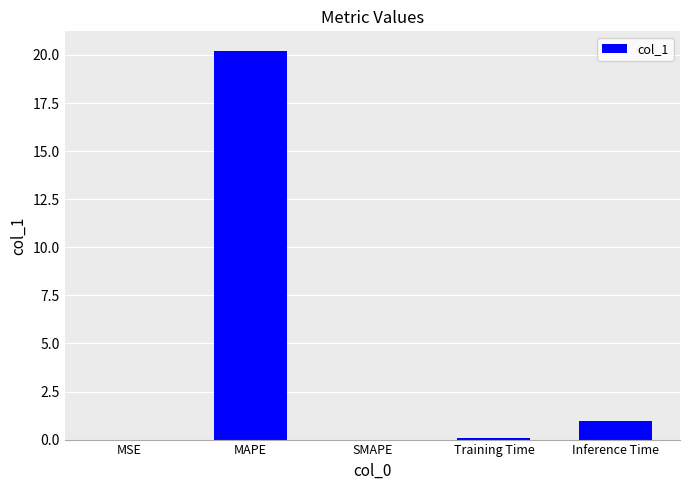

Which category has the highest value across all series?

MAPE